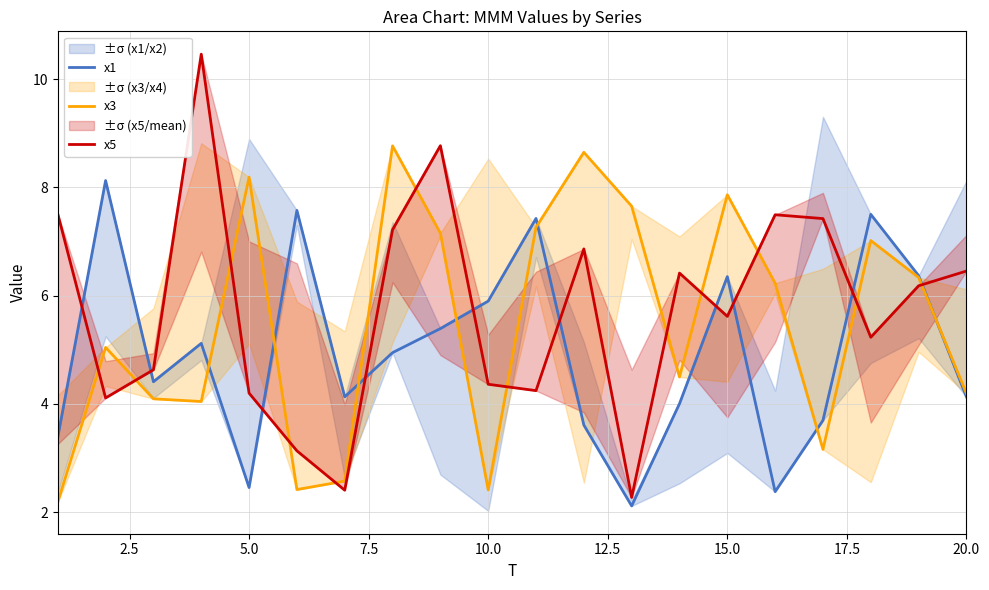

What is the maximum value for x5?

10.5